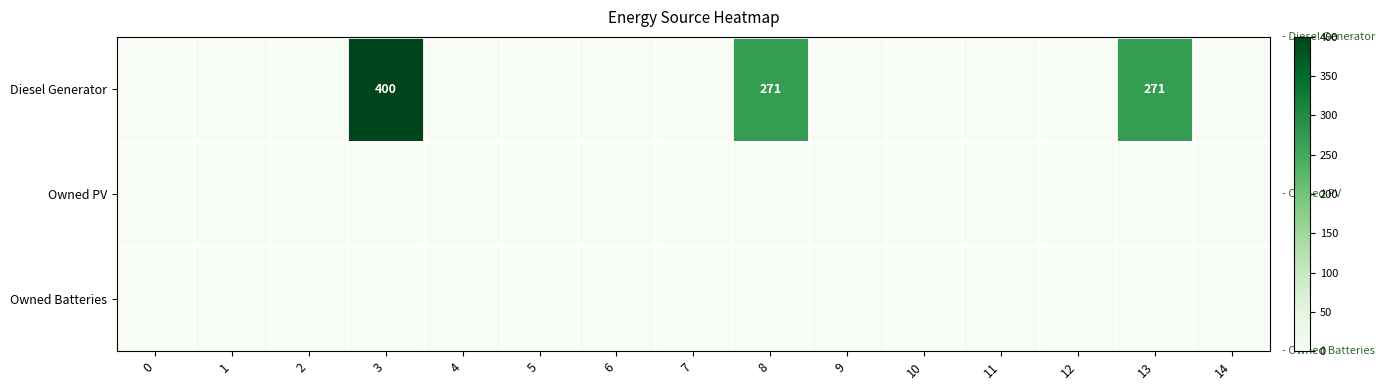

What is the maximum value shown in the chart?

400